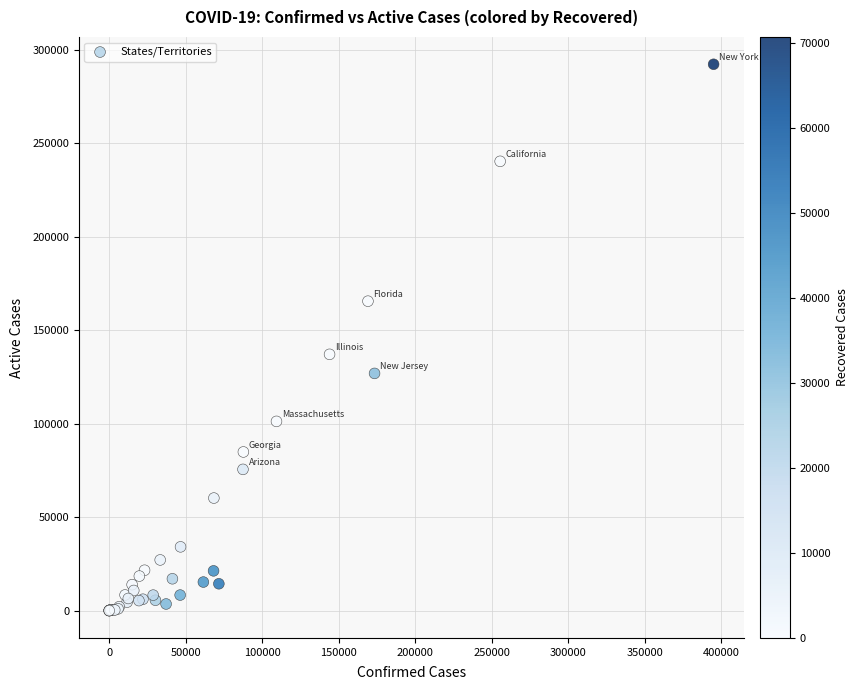

What Y value in the scatter plot is closest to 146096?

137062